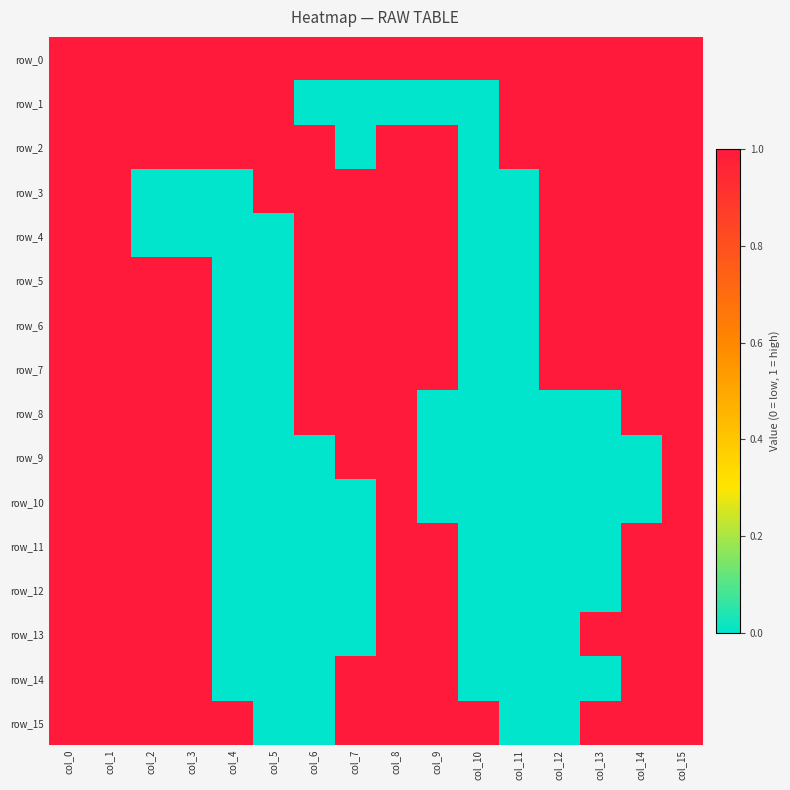

True or false: row_13 has a value of 0 at col_0.

False